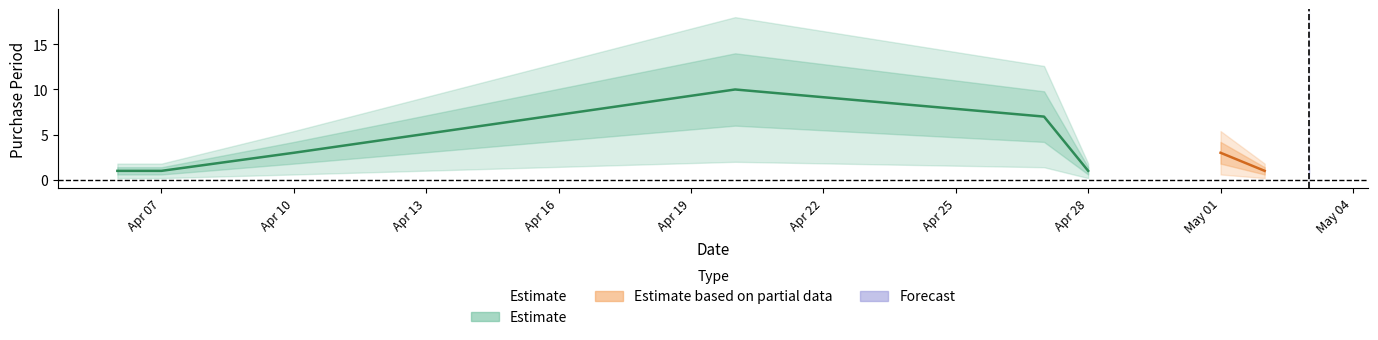

What is the sum of all values?

28